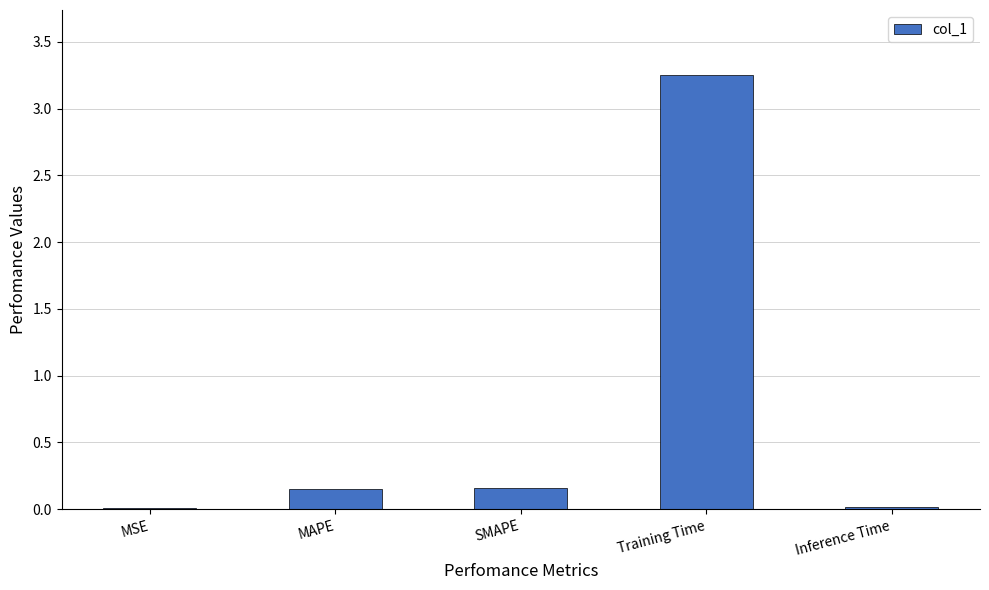

Count the number of categories in the chart.

5